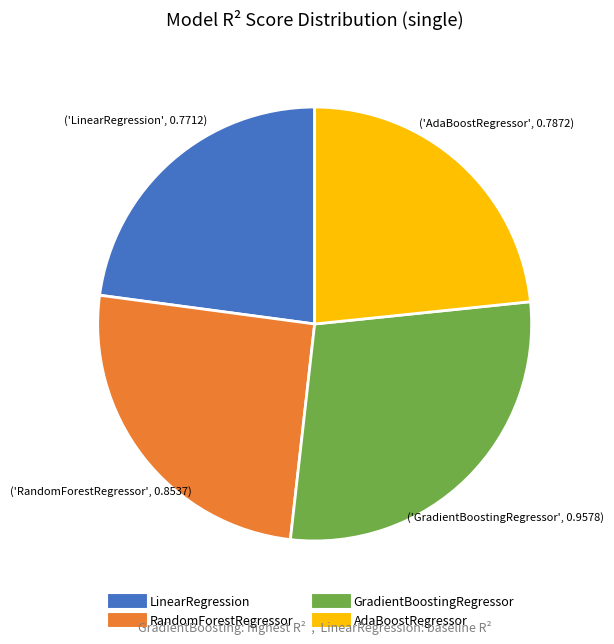

Is it true that RandomForestRegressor is 25% of the pie?

True